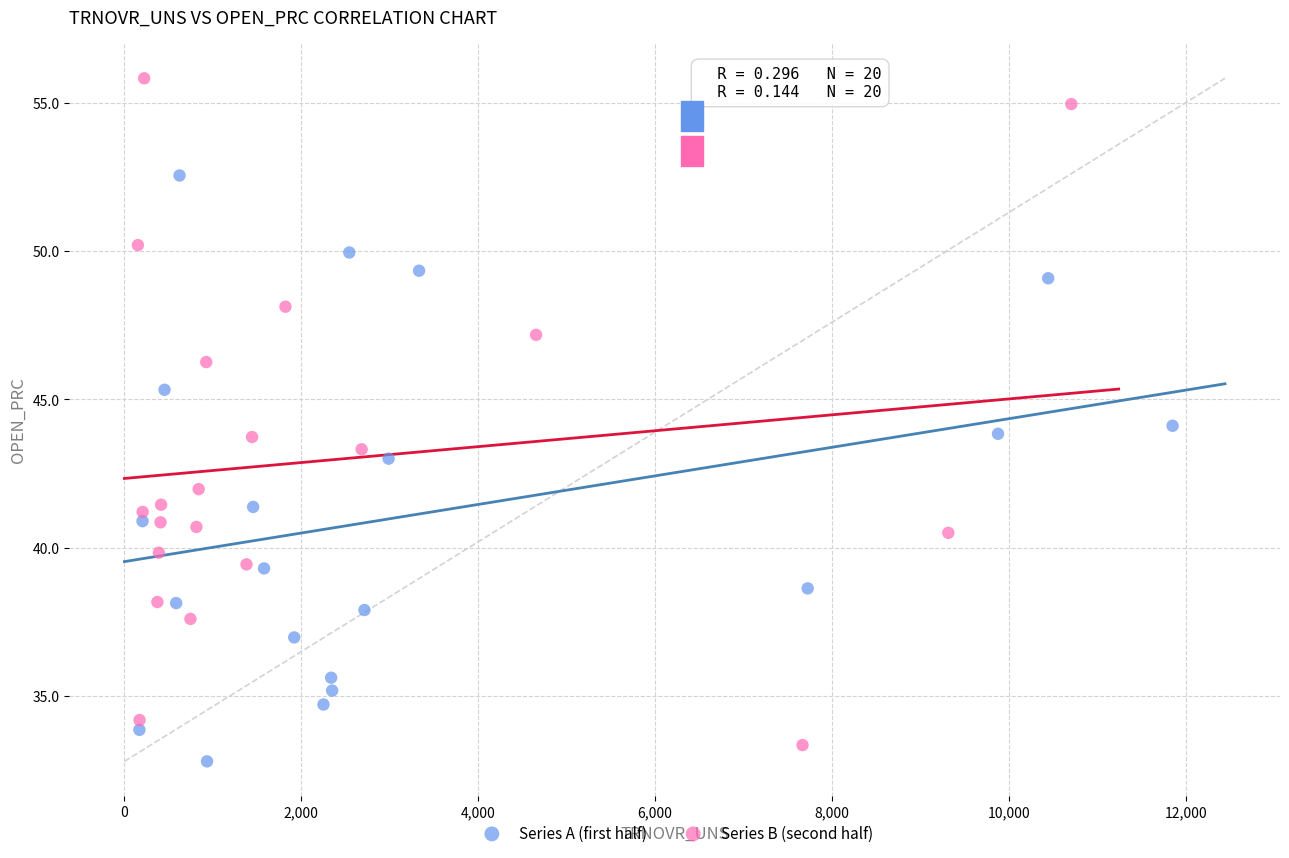

Which series has the widest spread of Y values?

Series B (second half)